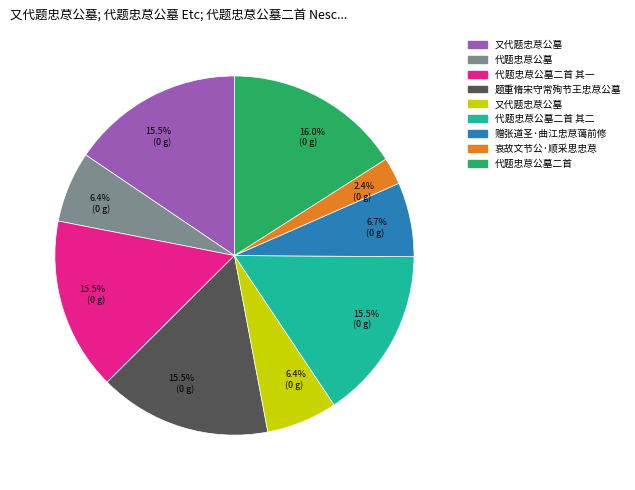

Is there any slice that represents more than half of the pie?

No